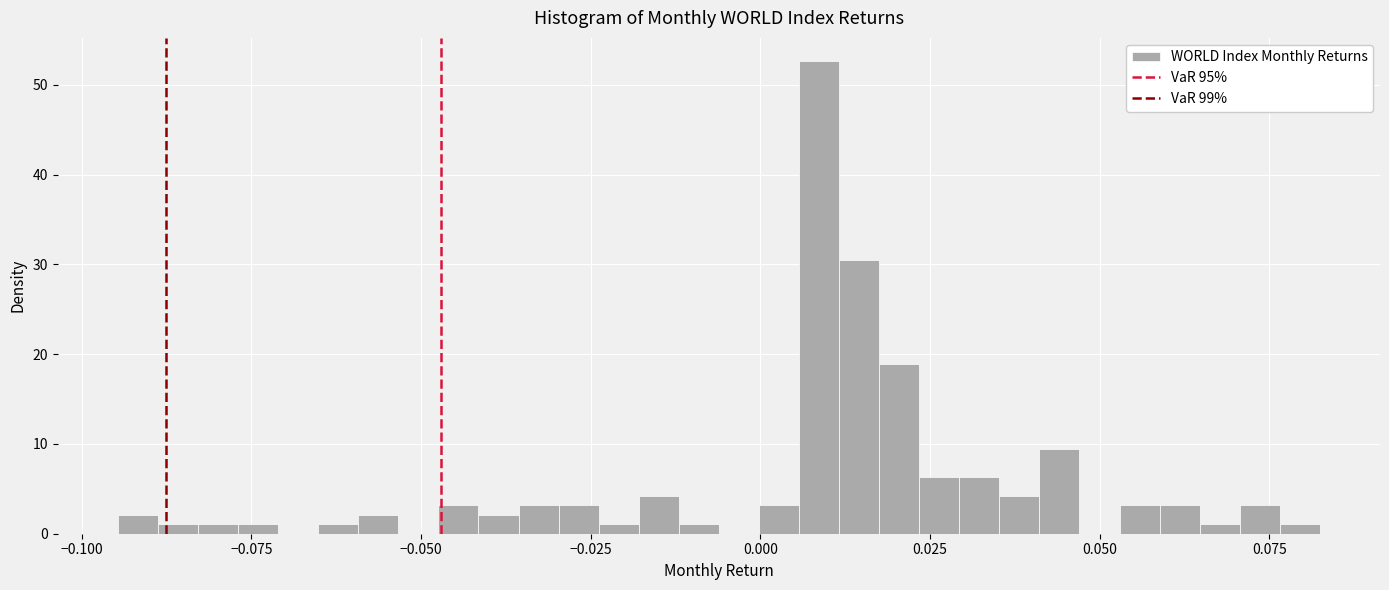

Around what value on the x-axis is the tallest bar? Give the approximate position of its centre, as read against the axis.

0.010